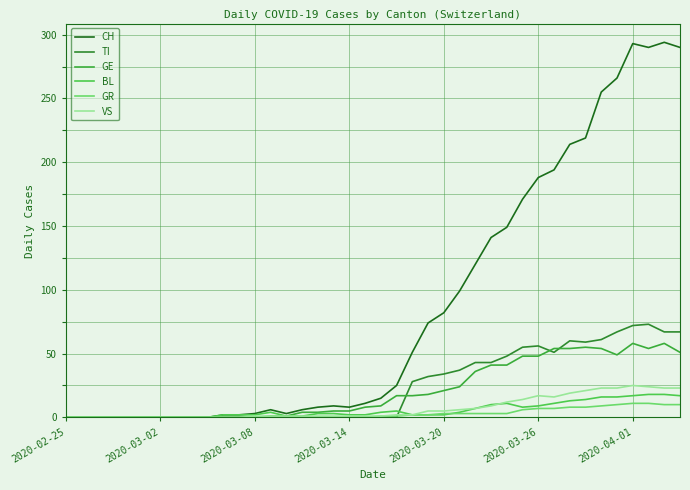

What are all the series names shown in the legend?

CH, TI, GE, BL, GR, VS